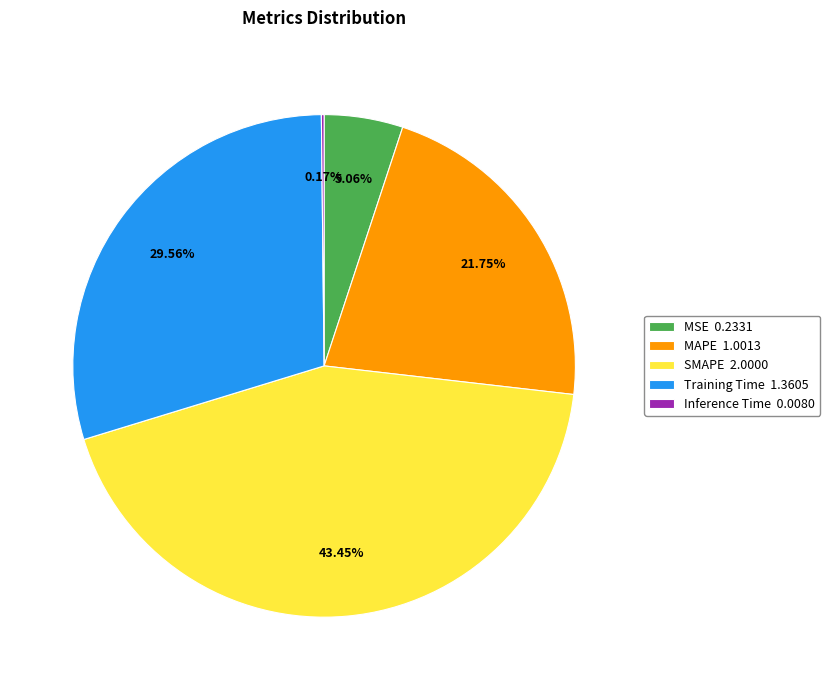

Which slice is the largest?

SMAPE